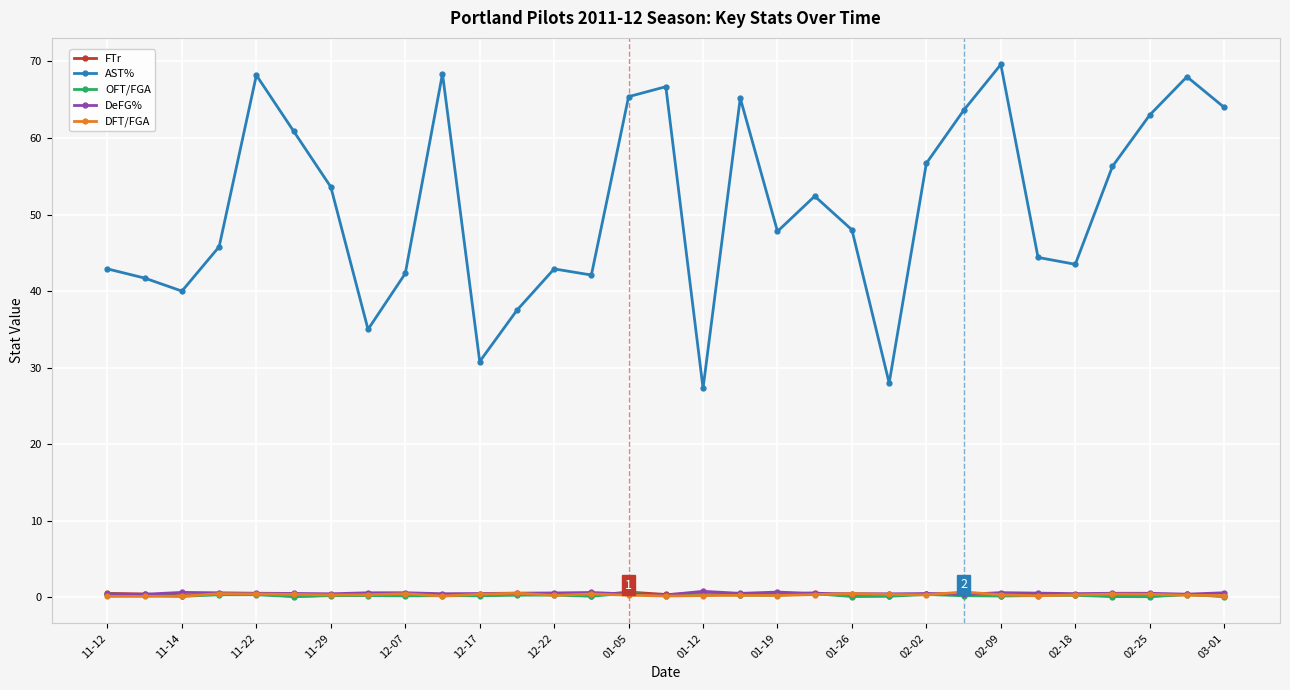

What is the difference between the second highest and second lowest values in the OFT/FGA series?

0.4